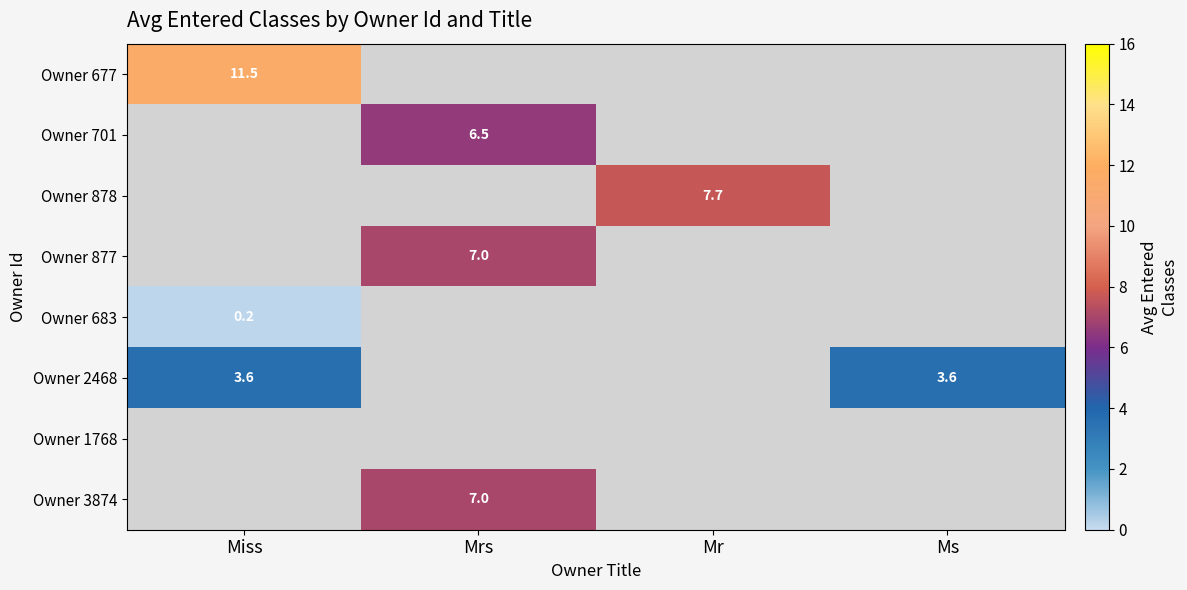

Is it true that Owner 683 equals 0.2 at Miss?

True